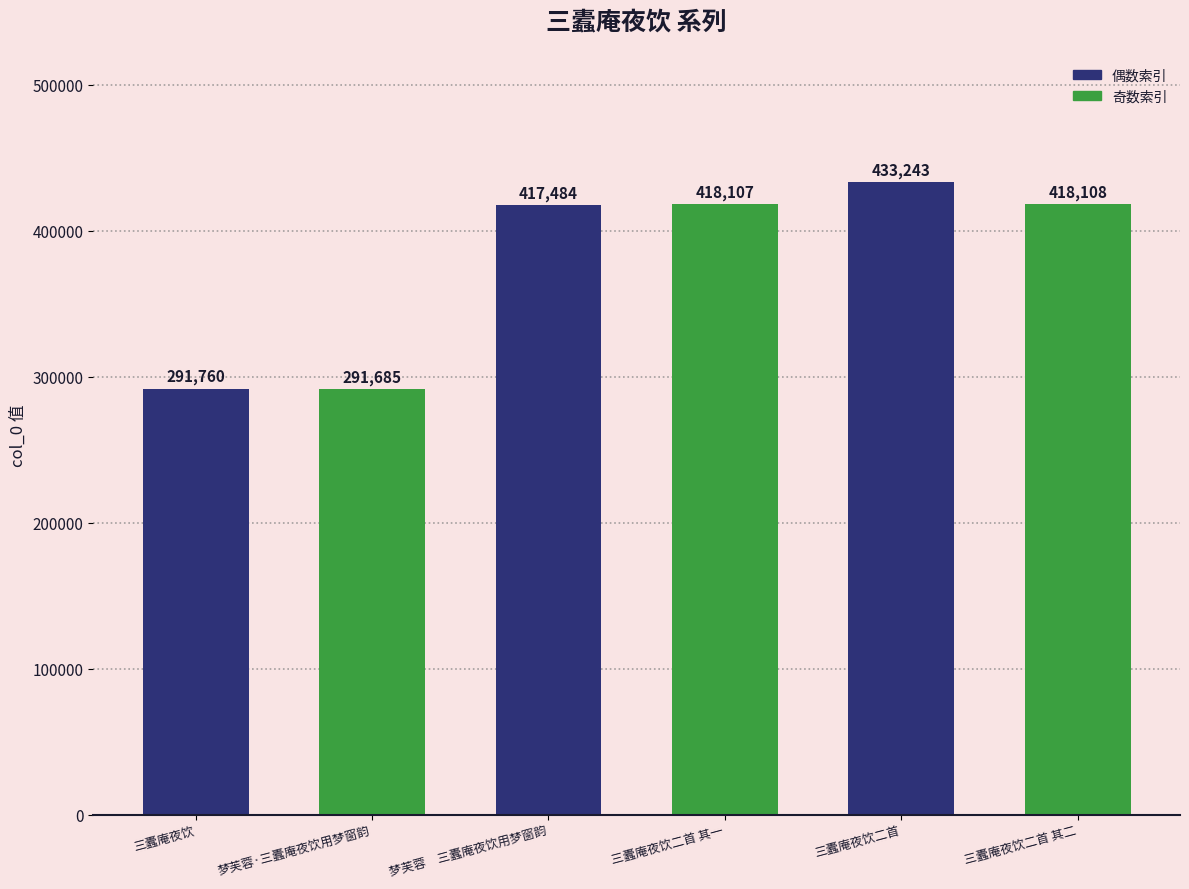

Approximately how many times larger is the value at 梦芙蓉·三蠹庵夜饮用梦窗韵 compared to 三蠹庵夜饮二首 其二?

0.7